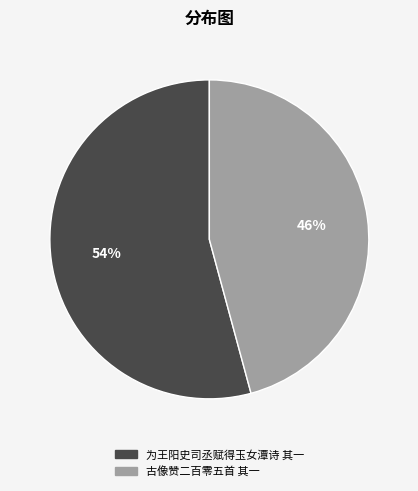

To the nearest percent, what is the difference between the largest and smallest slice percentages?

8%